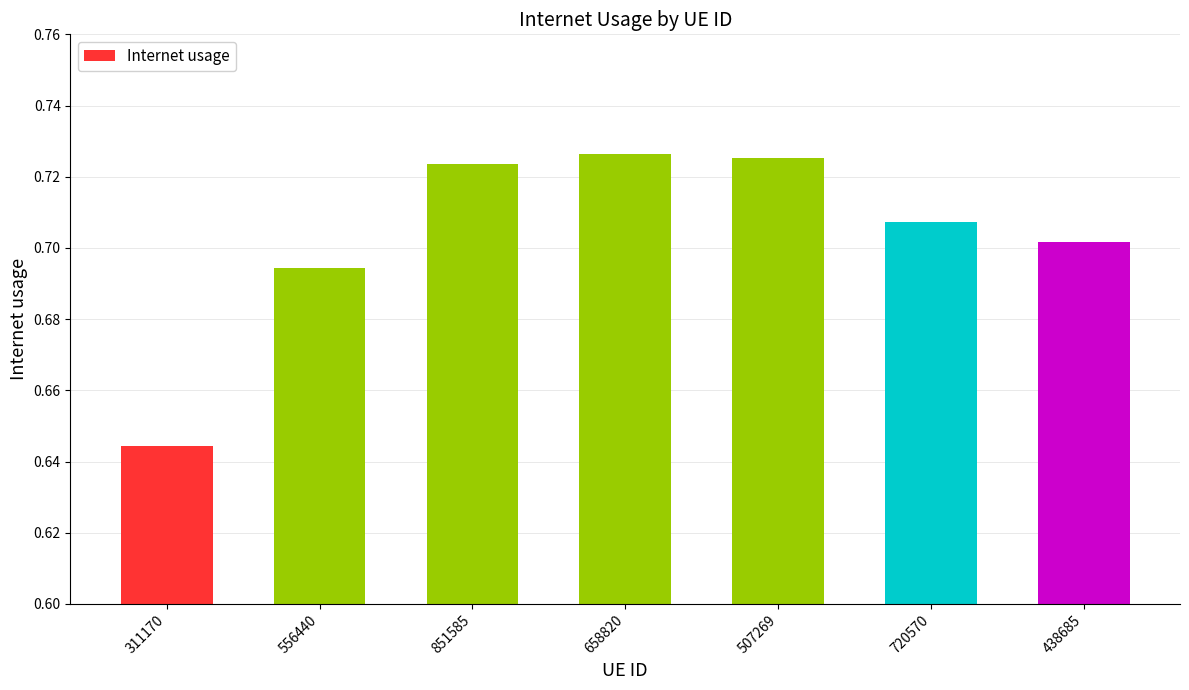

What is the change in value from 311170 to 507269?

+0.1